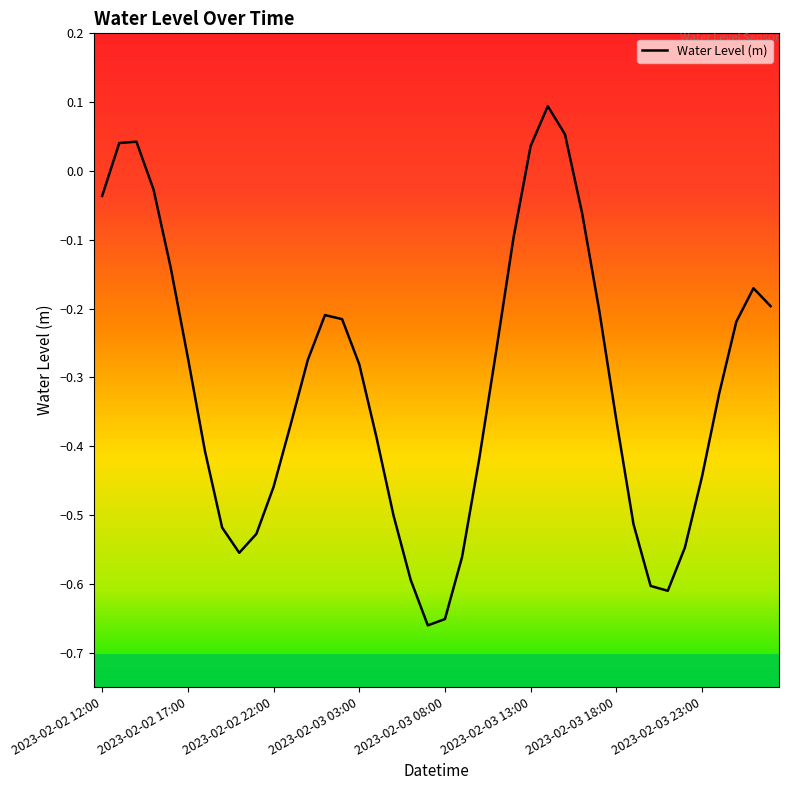

Is it true that Water Level (m) equals -0.2 at 2023-02-03 18:00?

False